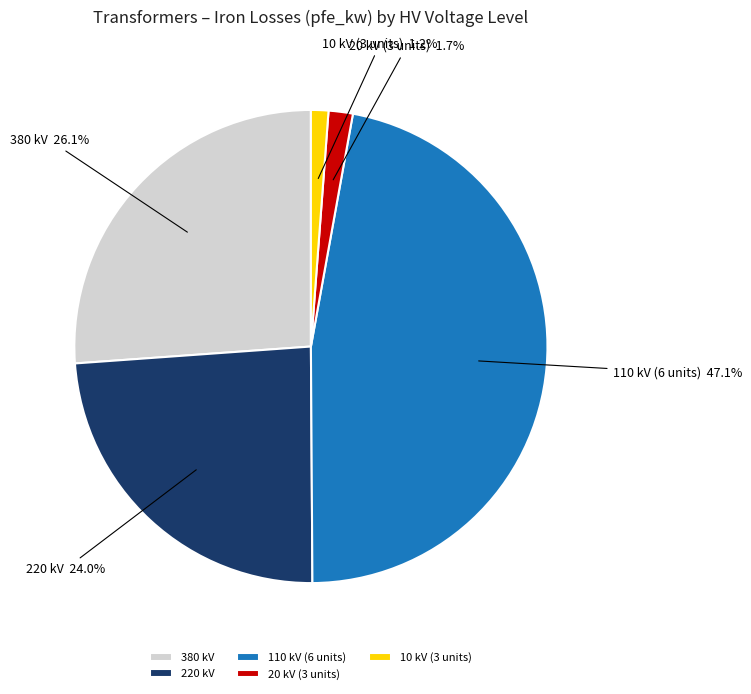

How much of the chart is everything except 20 kV?

98.3%